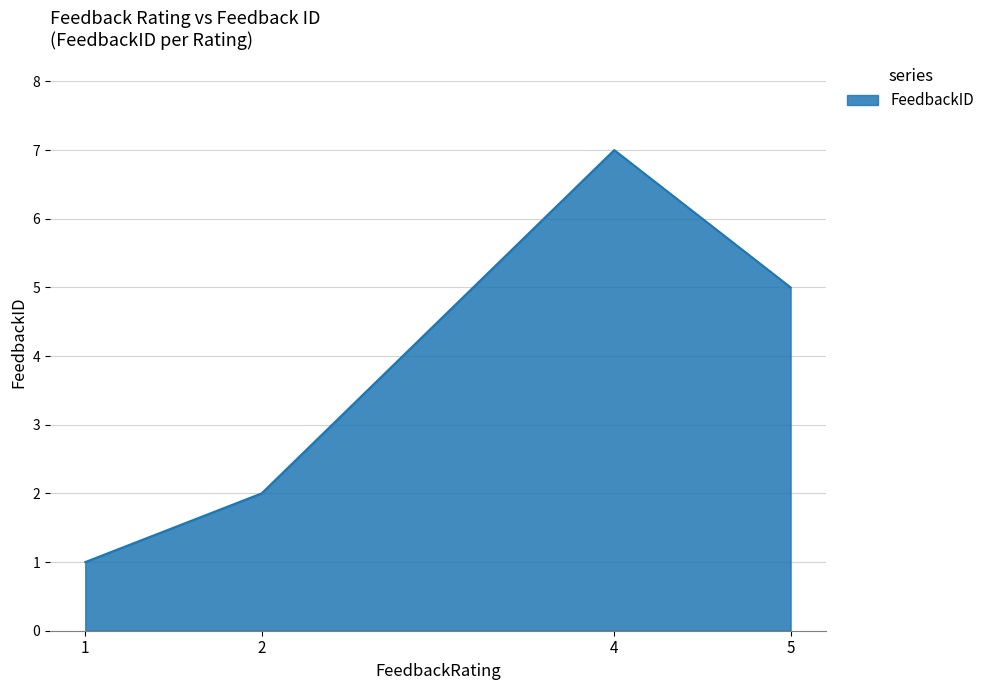

Does the chart display data point markers on the line(s)?

No